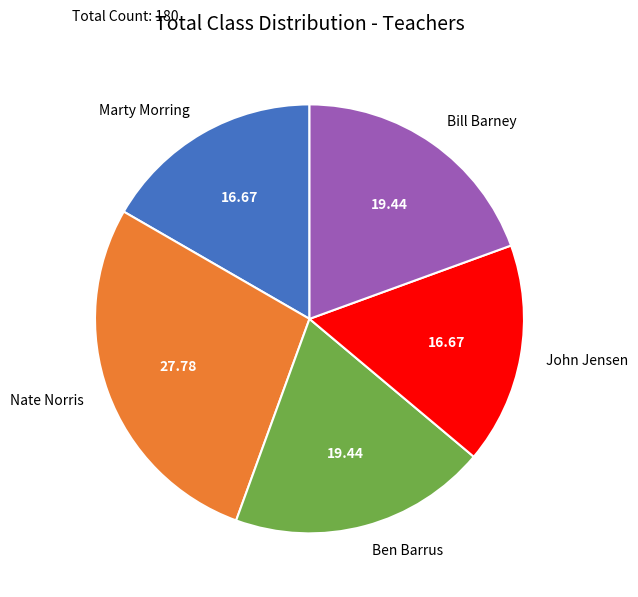

Does Ben Barrus account for over 50% of the chart?

No